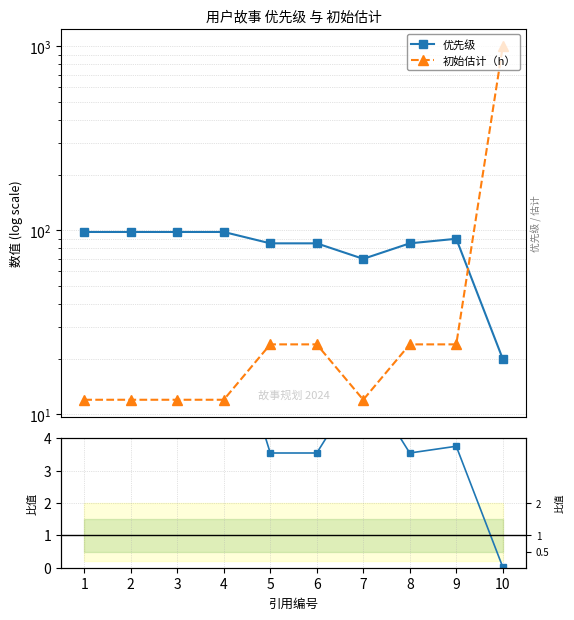

Where does the 优先级 series first go above 90?

1